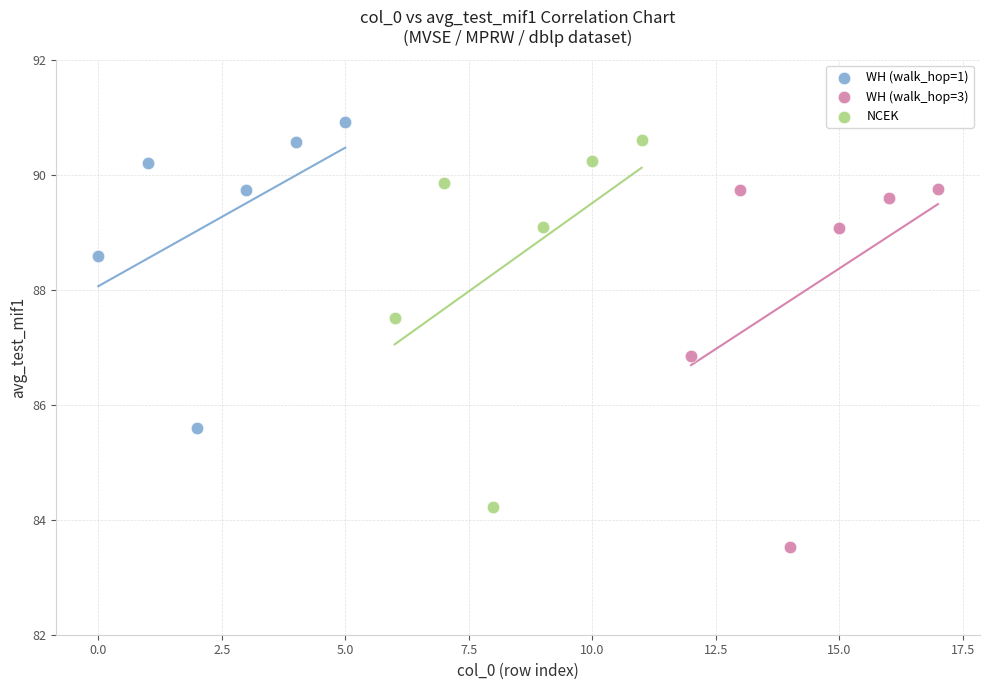

Which series reaches the minimum Y coordinate?

WH (walk_hop=3)